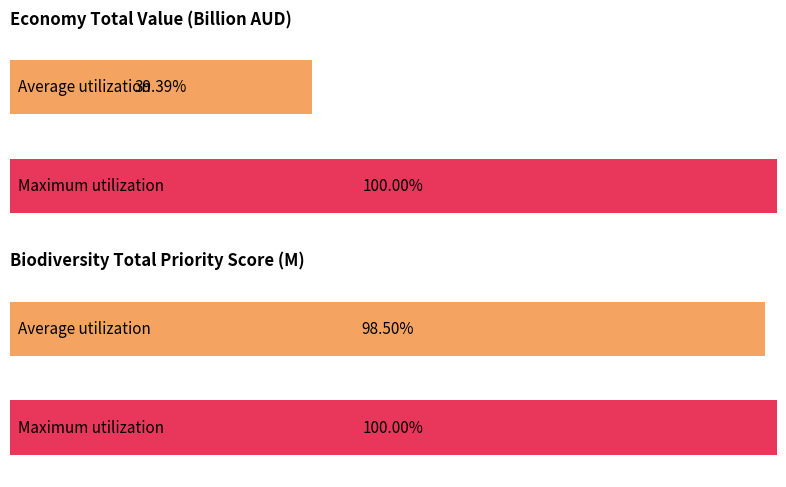

How many distinct data groups are displayed?

2